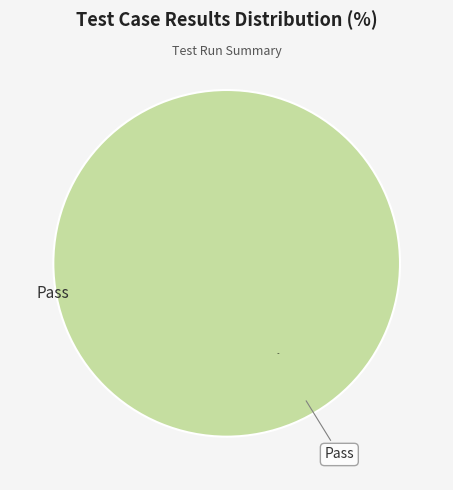

Does any single category account for the majority?

Yes